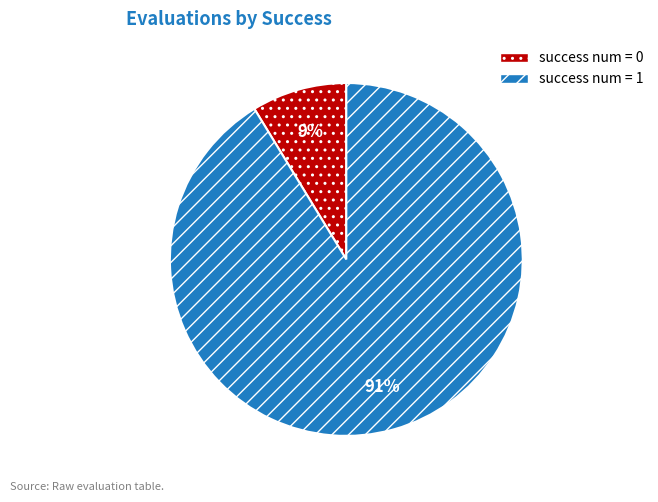

How many segments does this pie chart have?

2